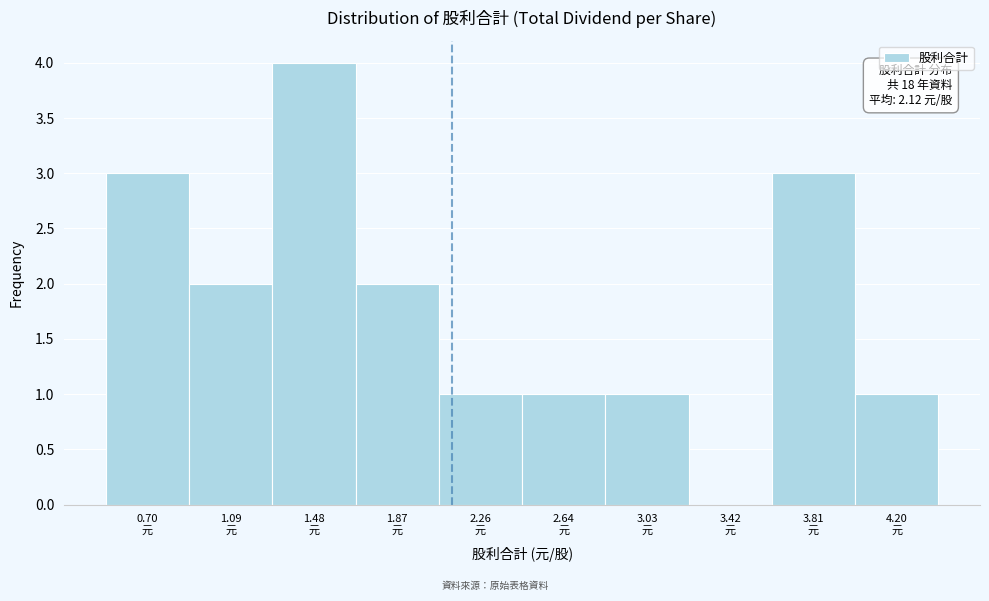

Which range on the x-axis has the tallest bar?

1.30 to 1.65